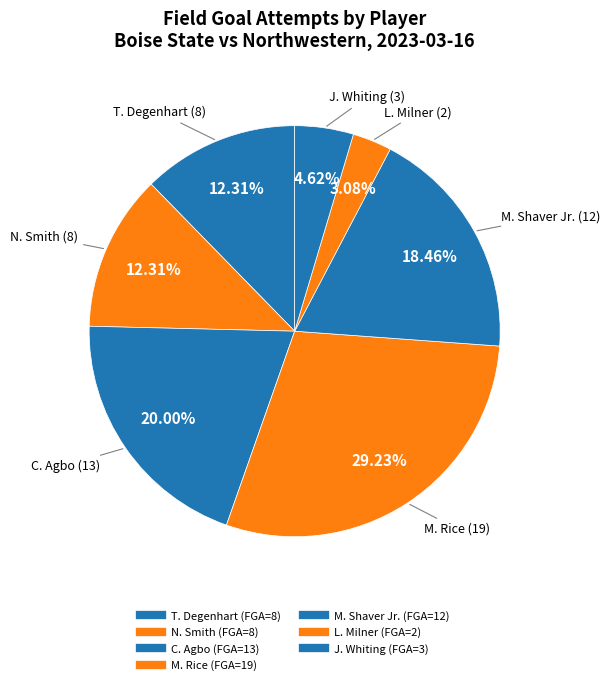

Count the number of slices in the pie.

7